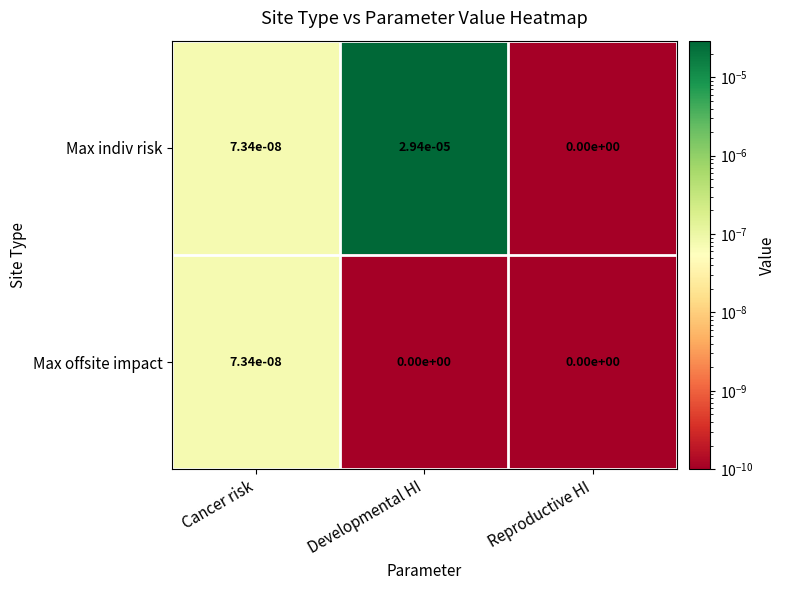

Which series changed the most between Cancer risk and Developmental HI?

Max indiv risk